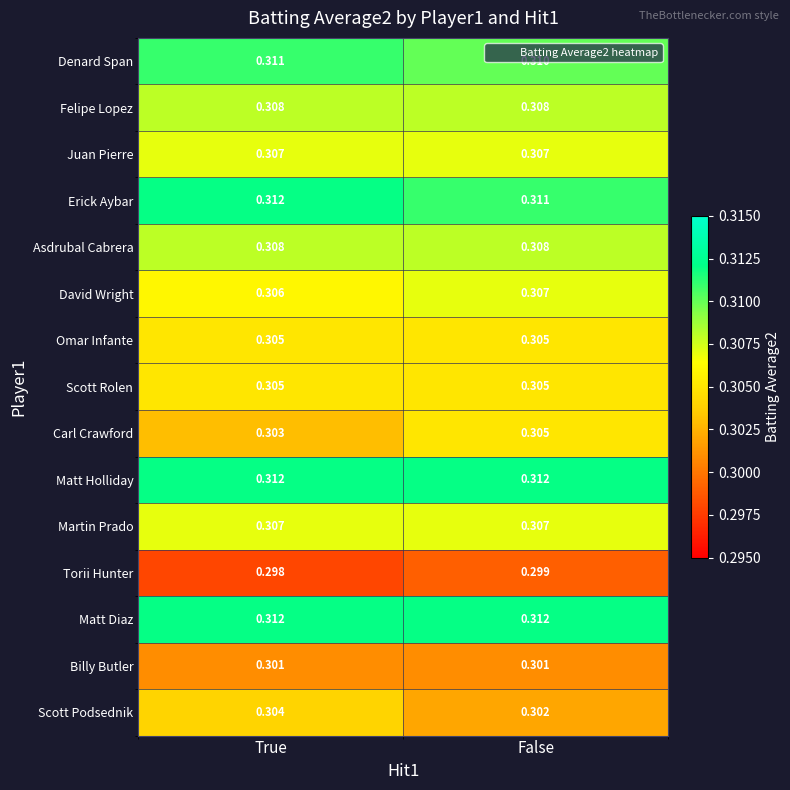

How many series are shown in this chart?

15